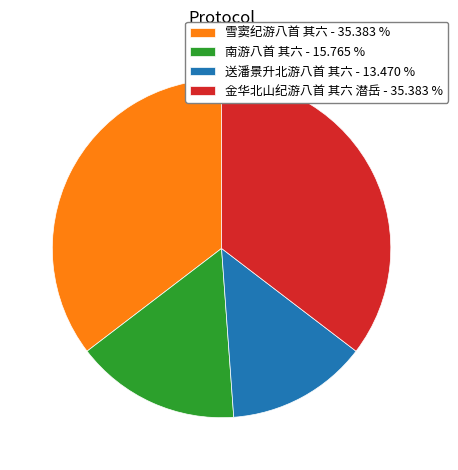

Does 雪窦纪游八首 其六 - 35.383 % represent more than half of the total?

No